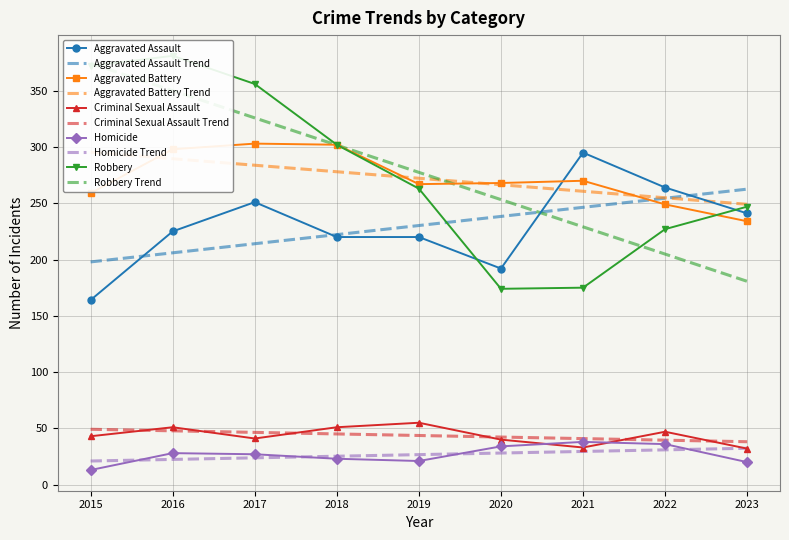

How many values in the Aggravated Assault series are below 225?

4